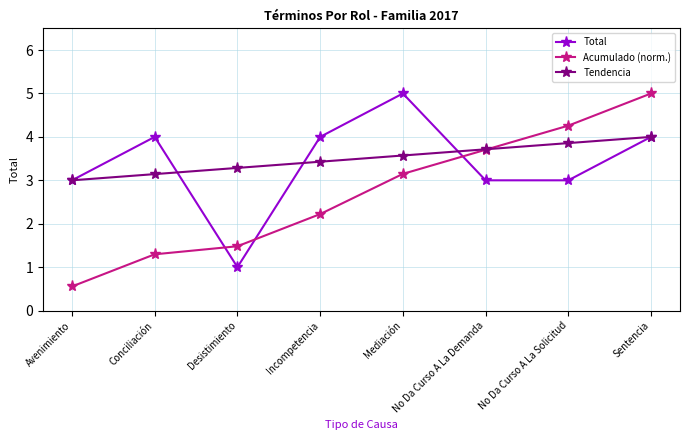

How many data points does each series have?

8